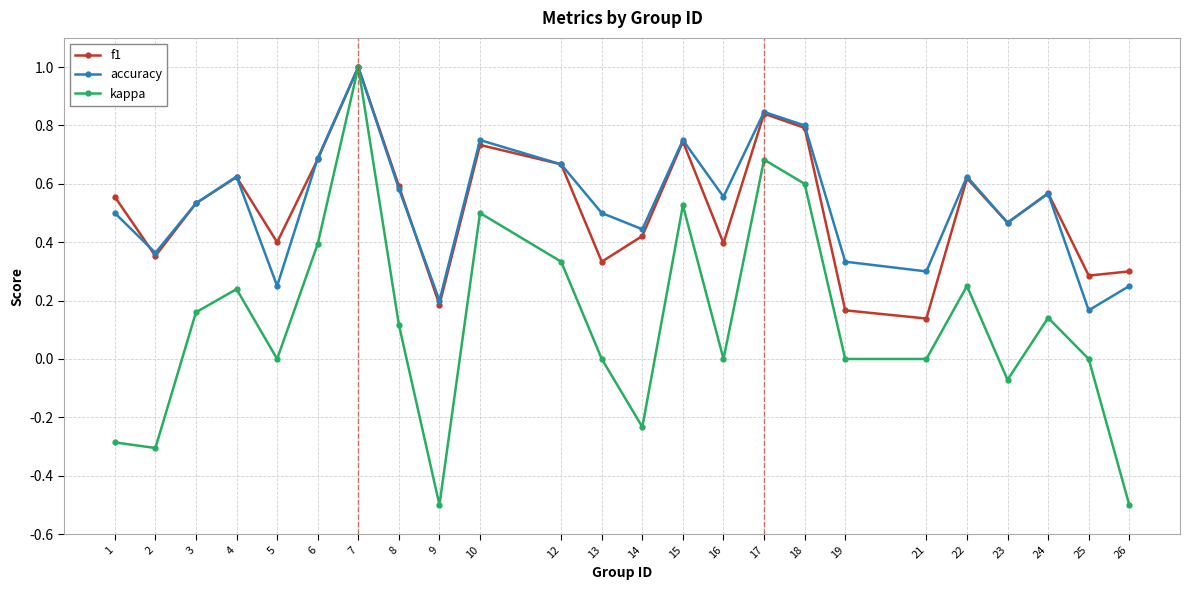

What is the total value across all series at 15?

2.0